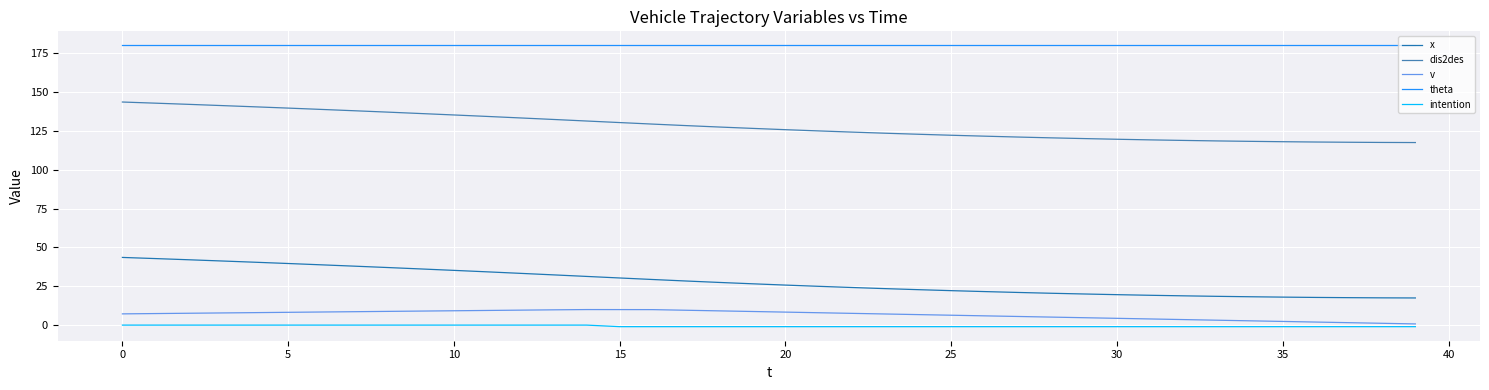

What is the greatest value displayed?

180.0